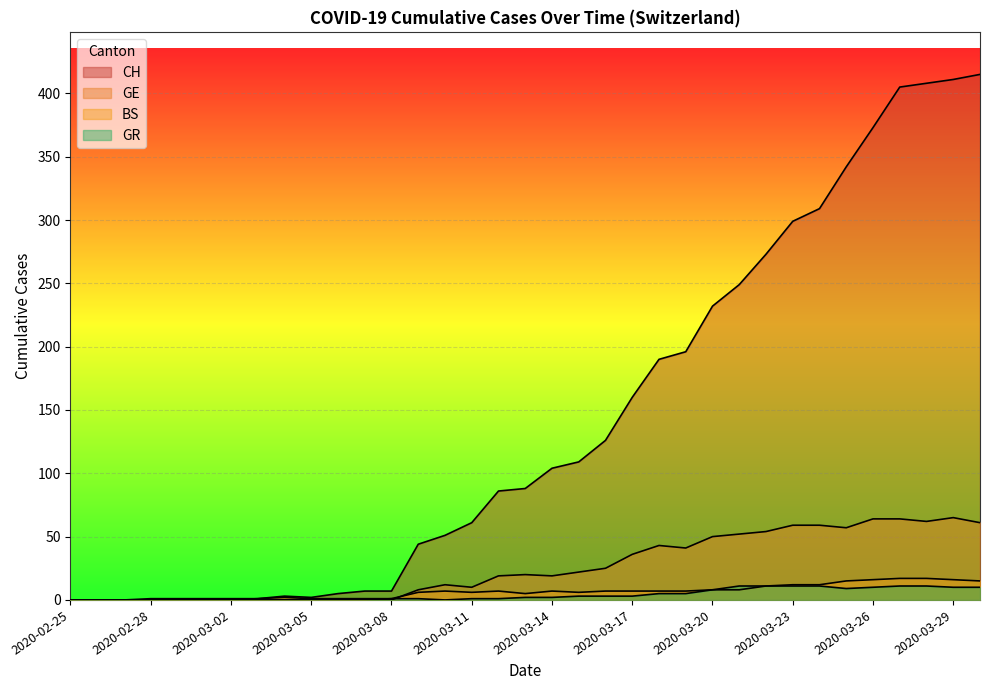

How many categories are shown in the chart?

35